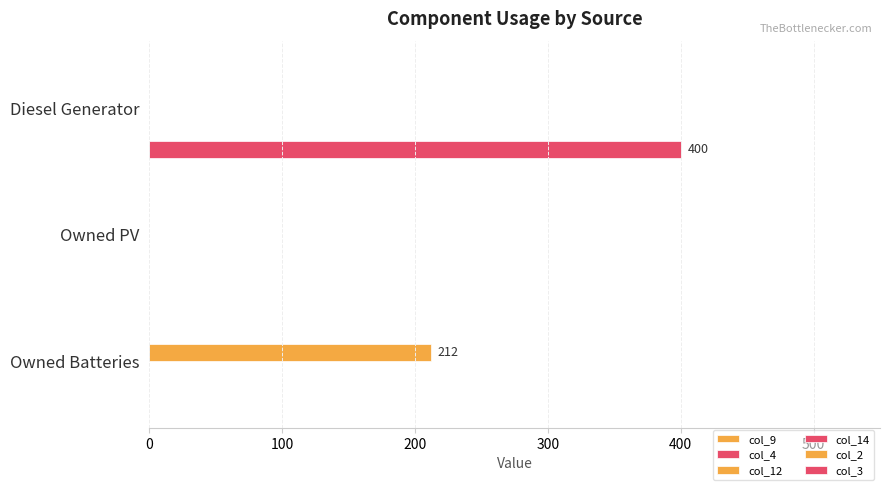

Rank the series by their maximum value, from highest to lowest.

col_3, col_12, col_9, col_4, col_14, col_2